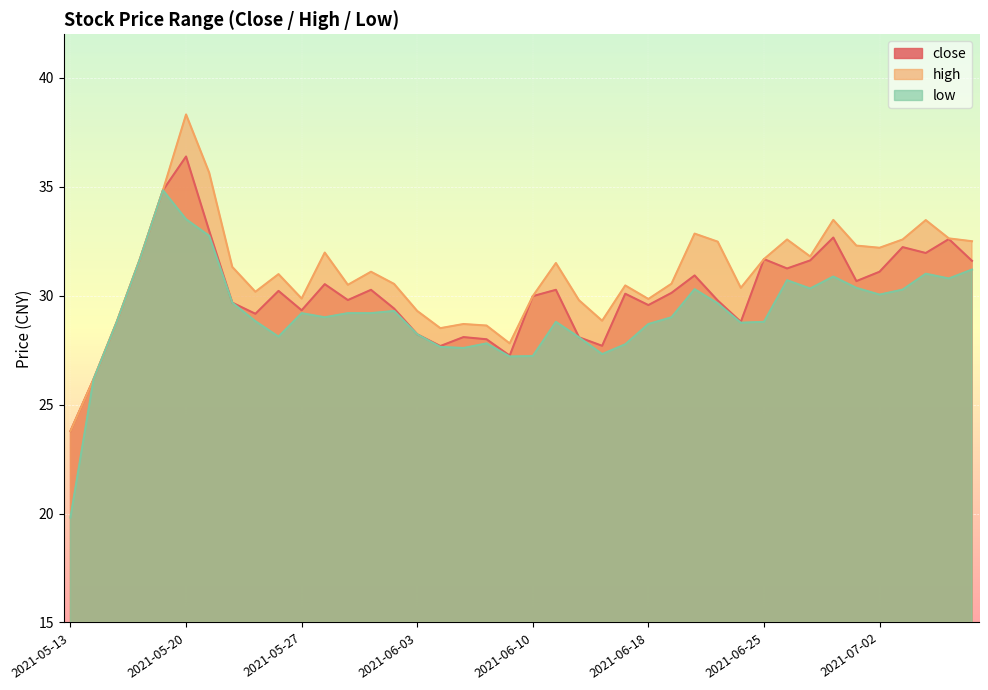

Is it true that high equals 9.0 at 2021-06-09?

False